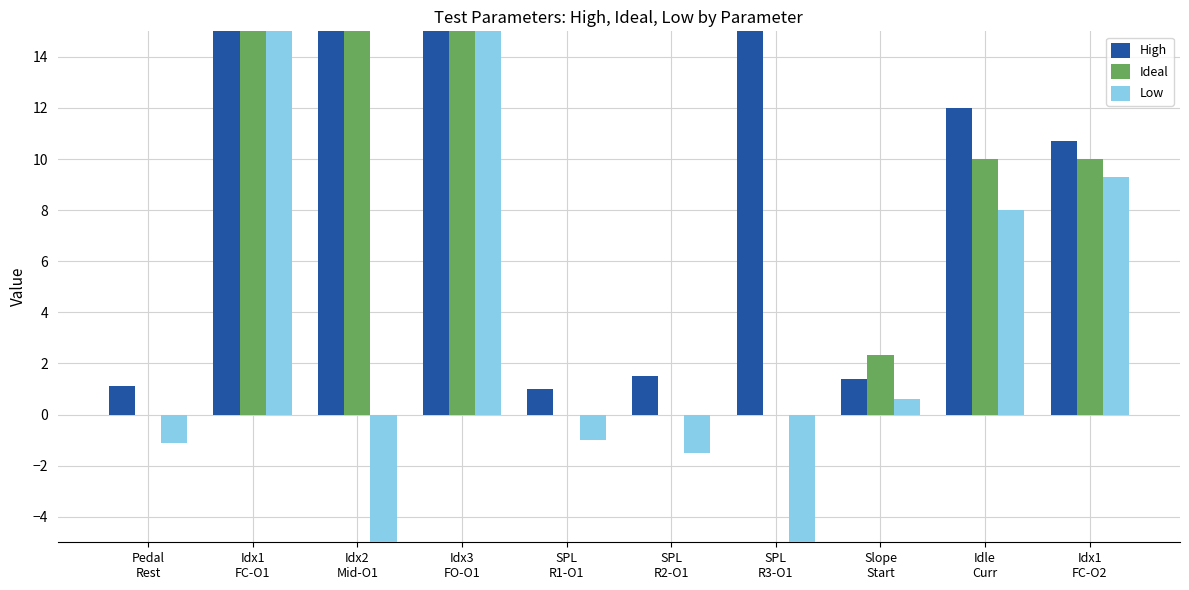

Which has a higher value, SPL
R2-O1 or Idx1
FC-O1?

Idx1
FC-O1